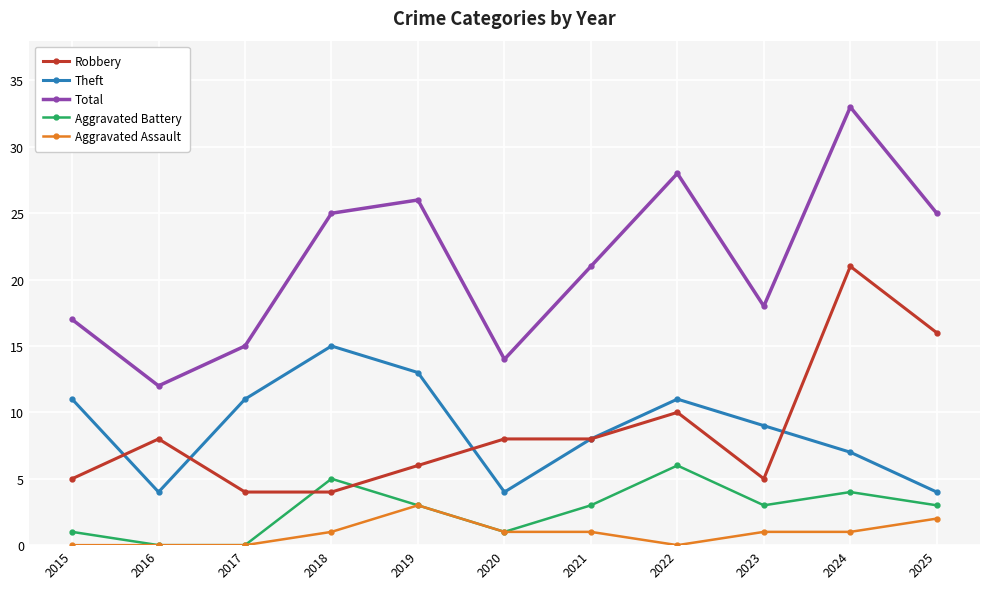

Read the Total value at 2025.

25